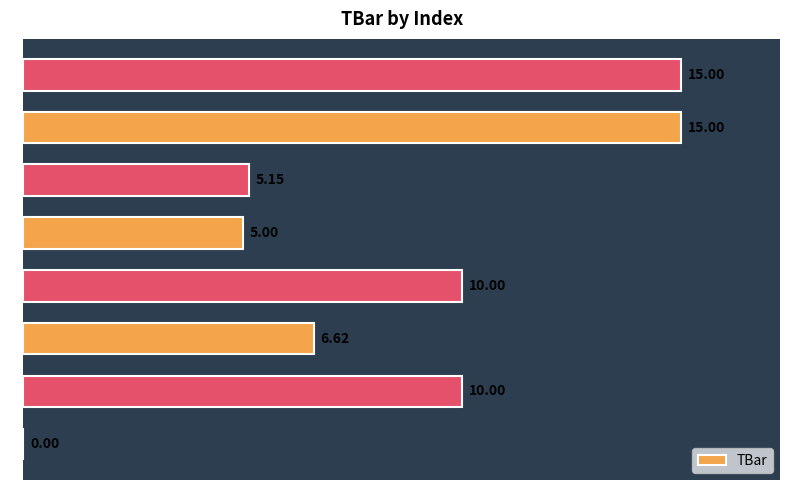

What is the sum of all values?

66.8